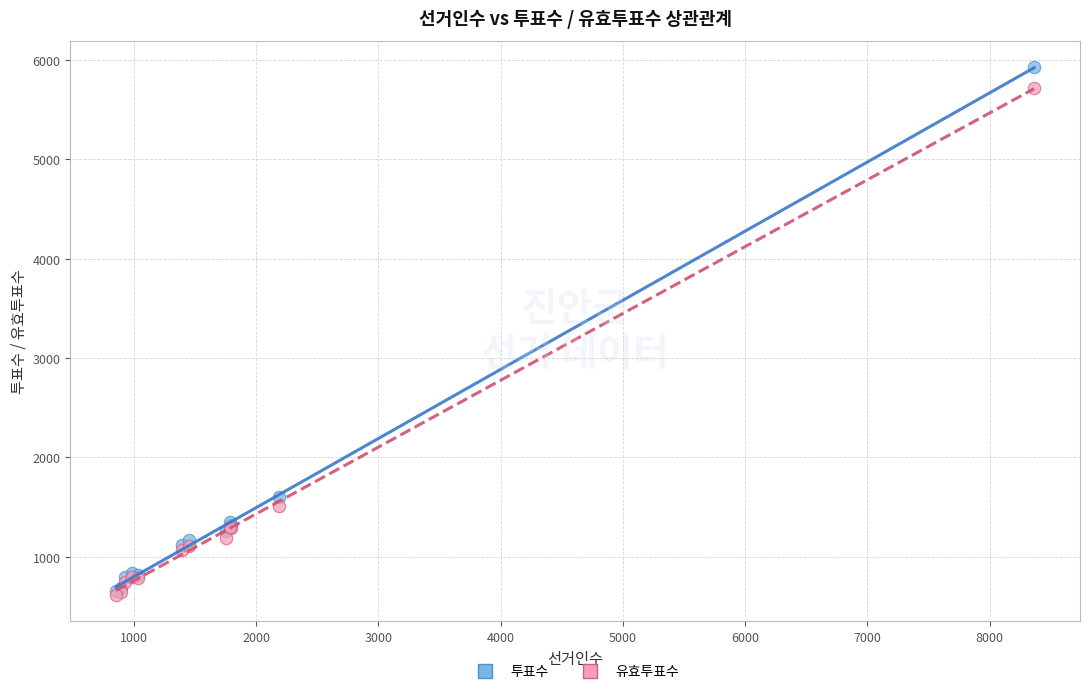

Across all series, what Y value is closest to 3271?

1596